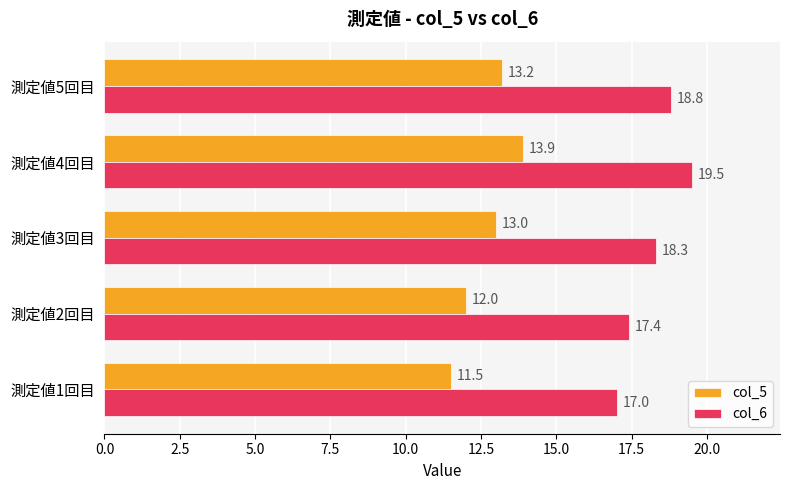

What is the difference between the maximum and minimum values in the col_5 series?

2.4